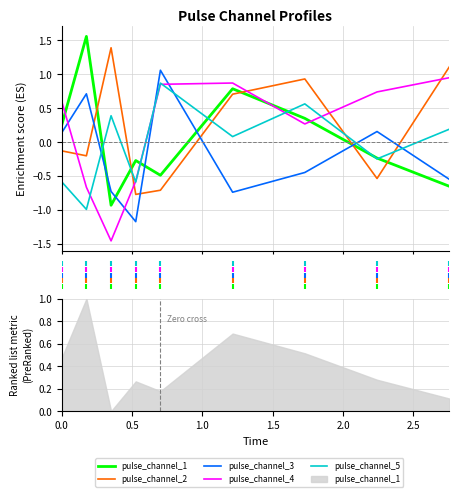

Which series ends up on top after the final intersection of pulse_channel_1 and pulse_channel_5?

pulse_channel_5